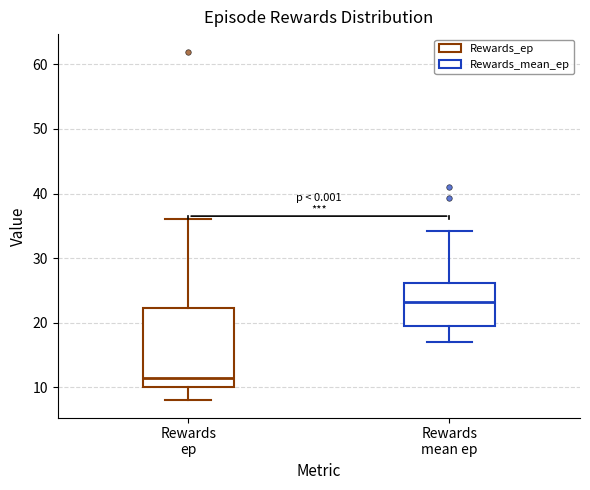

Comparing the boxes themselves (not the whiskers), which one is the tallest?

Rewards ep